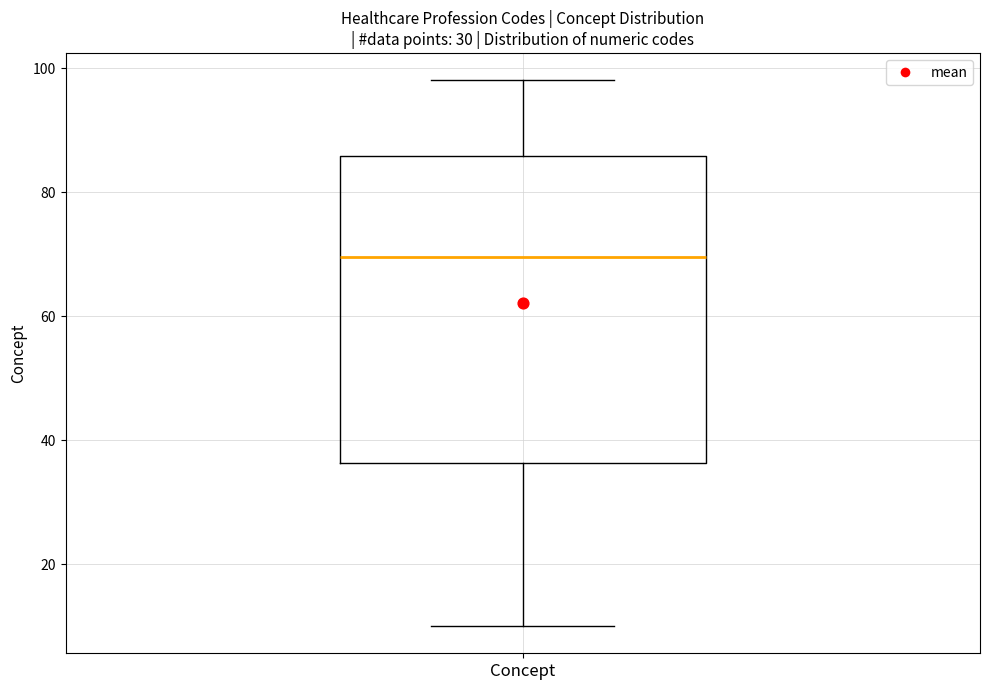

Transcribe this box plot: give where the median line is, the range the box spans, and where the two whiskers end, as read against the y-axis. The values are not printed on the chart, so give them approximately, as read against the axis.

median 70, box 36 to 86, whiskers 10 to 98